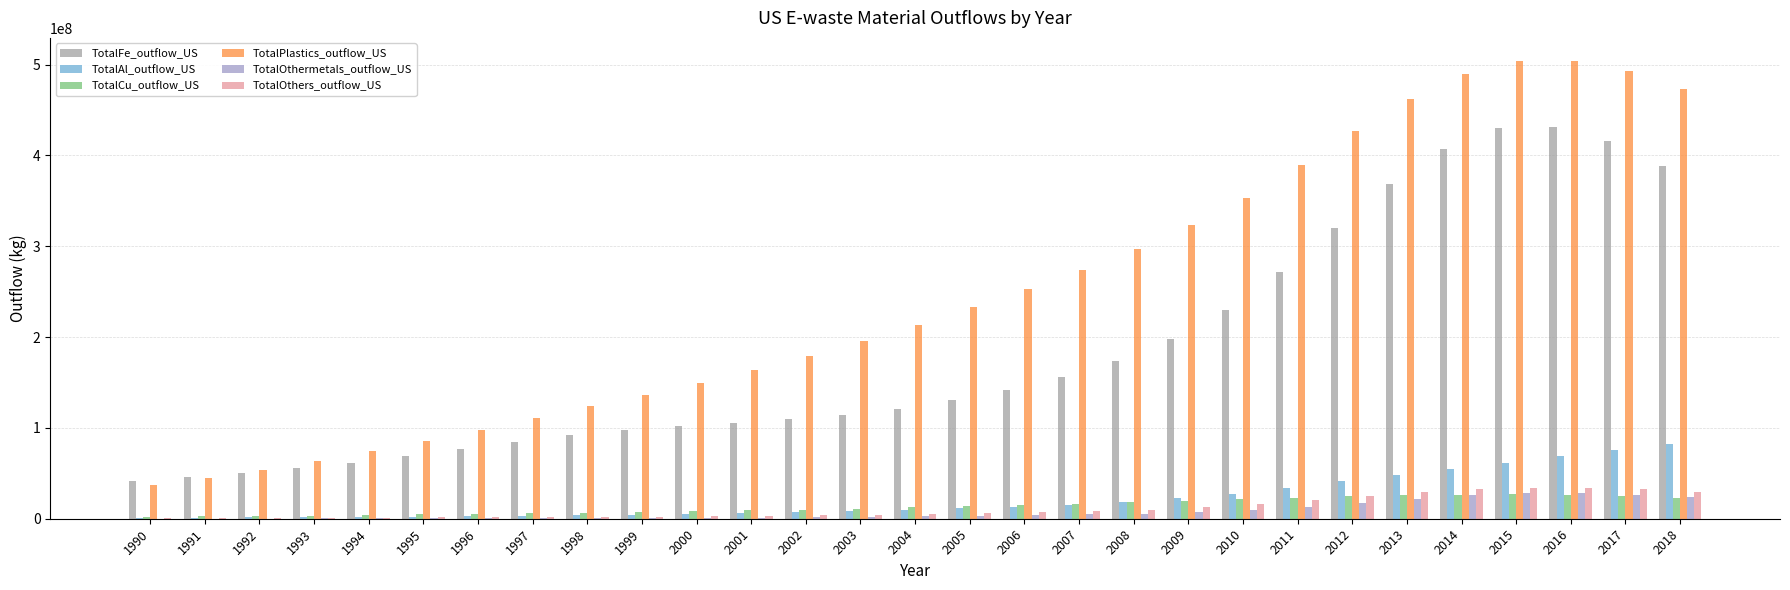

The value of TotalFe_outflow_US at 2005 is 80228368.8. True or false?

False